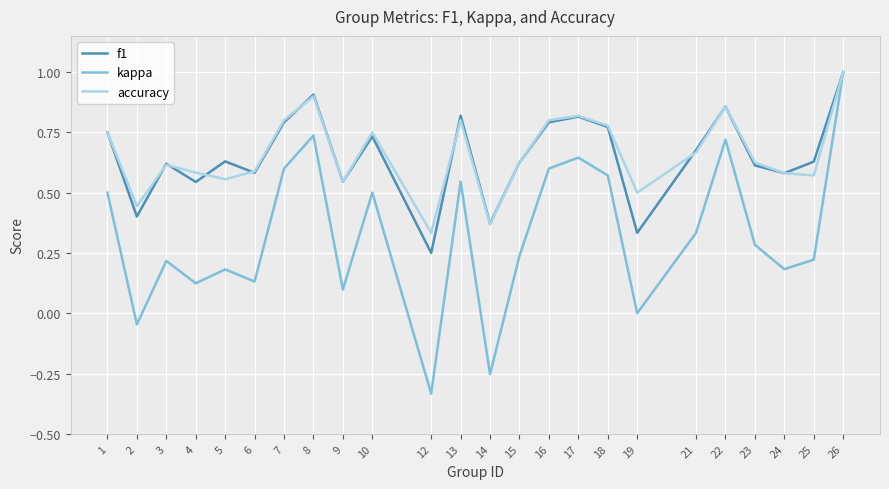

What is the sum of all f1 values?

15.6